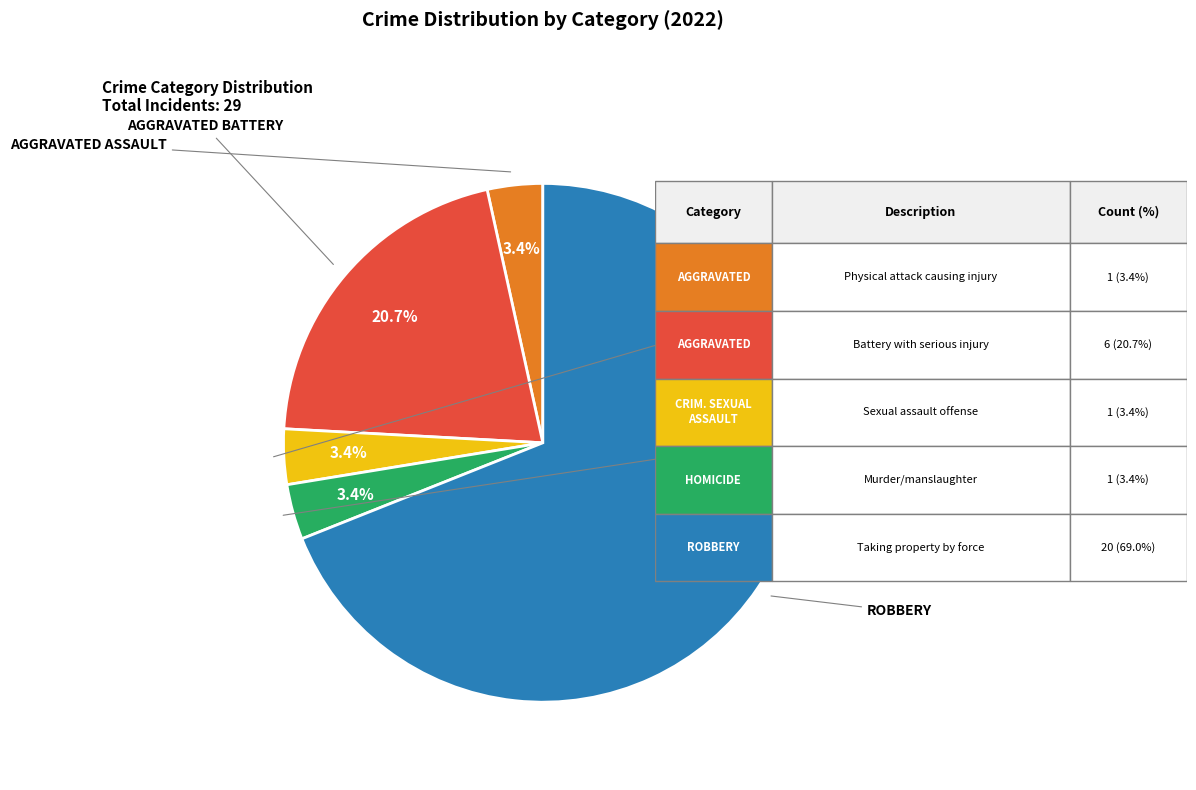

To the nearest percent, what is the average slice percentage?

20%